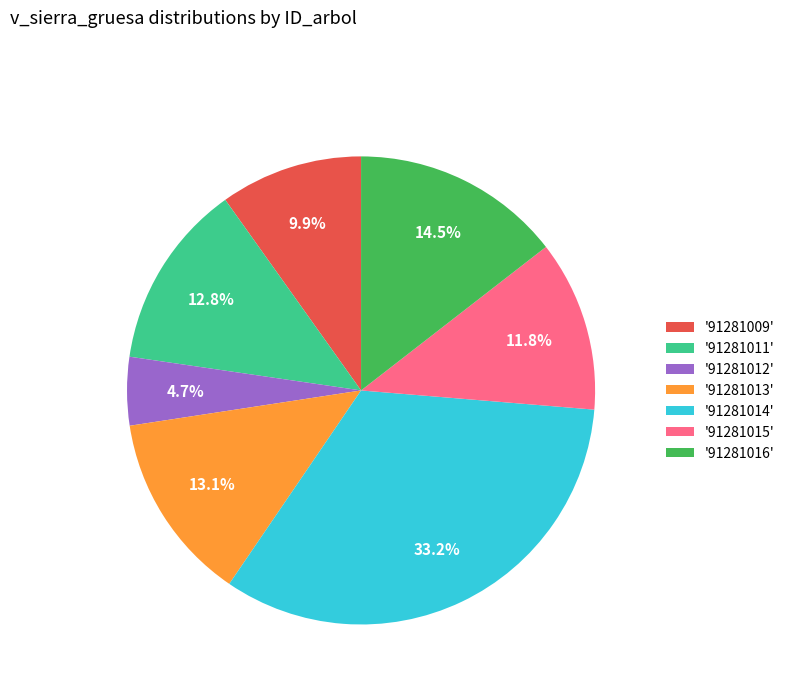

Is there any slice that represents more than half of the pie?

No